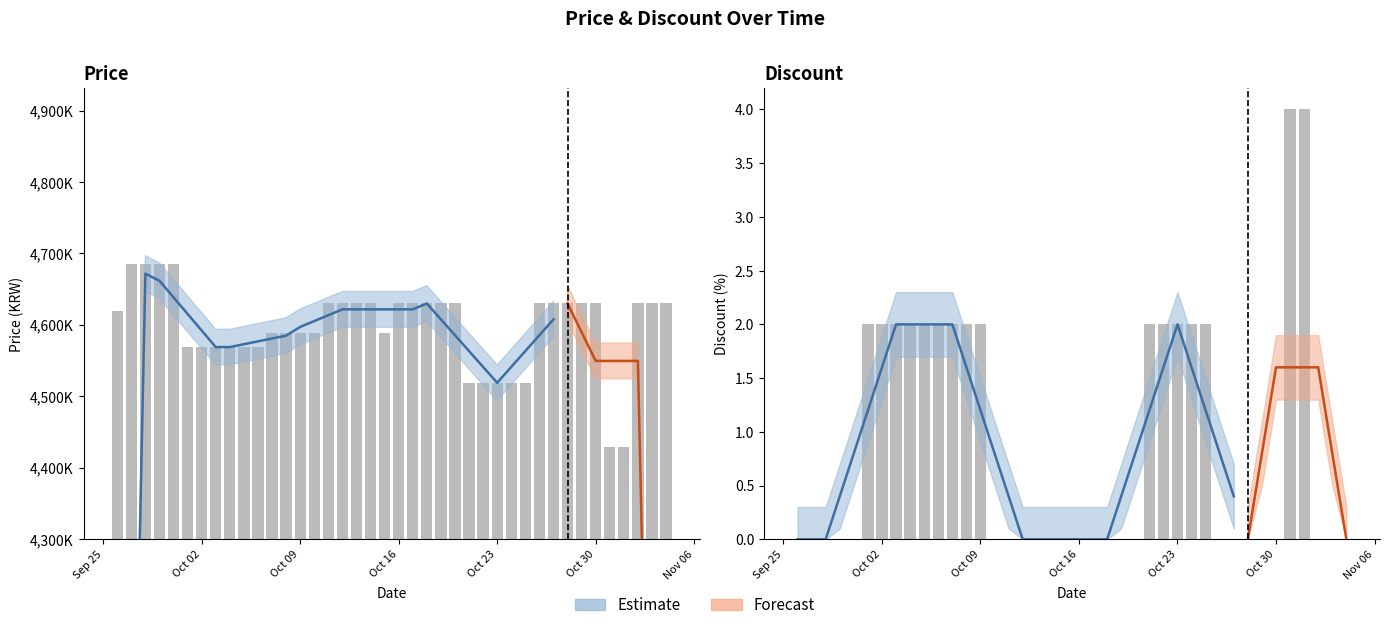

The value of Discount at 2023-09-27 is 0. True or false?

True